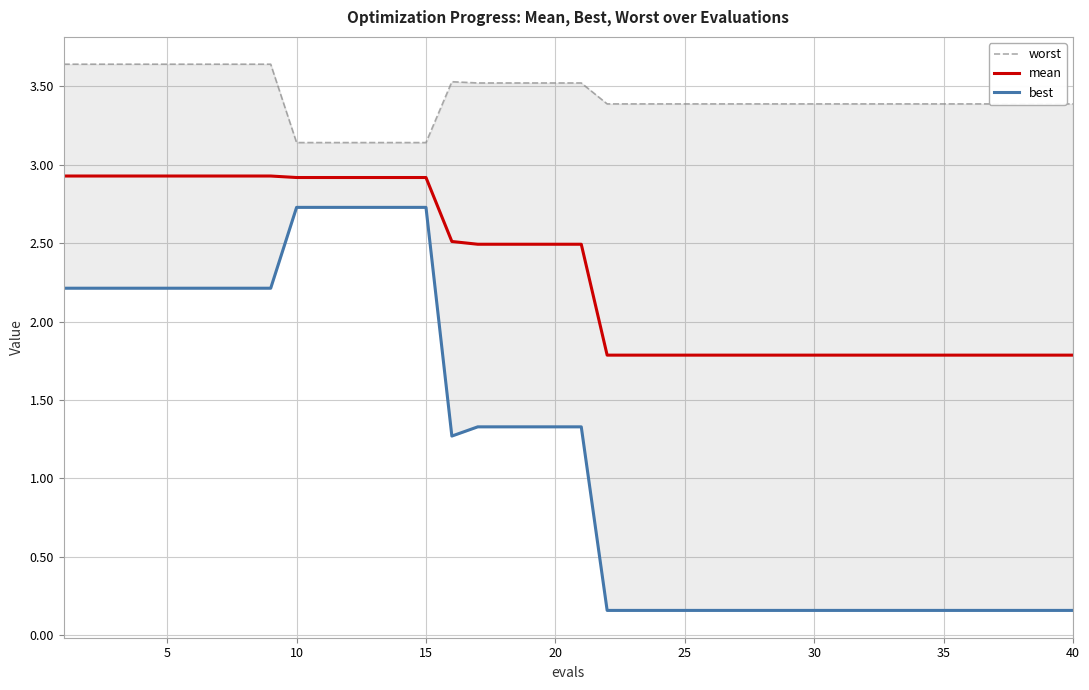

What is the minimum value for mean?

1.8